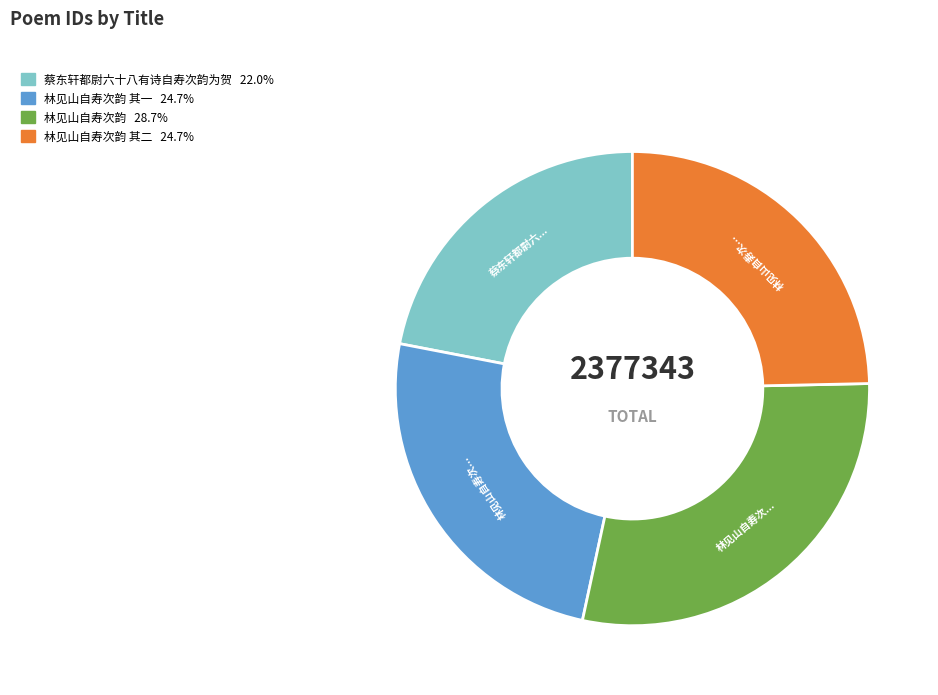

Is there a majority slice in this chart?

No